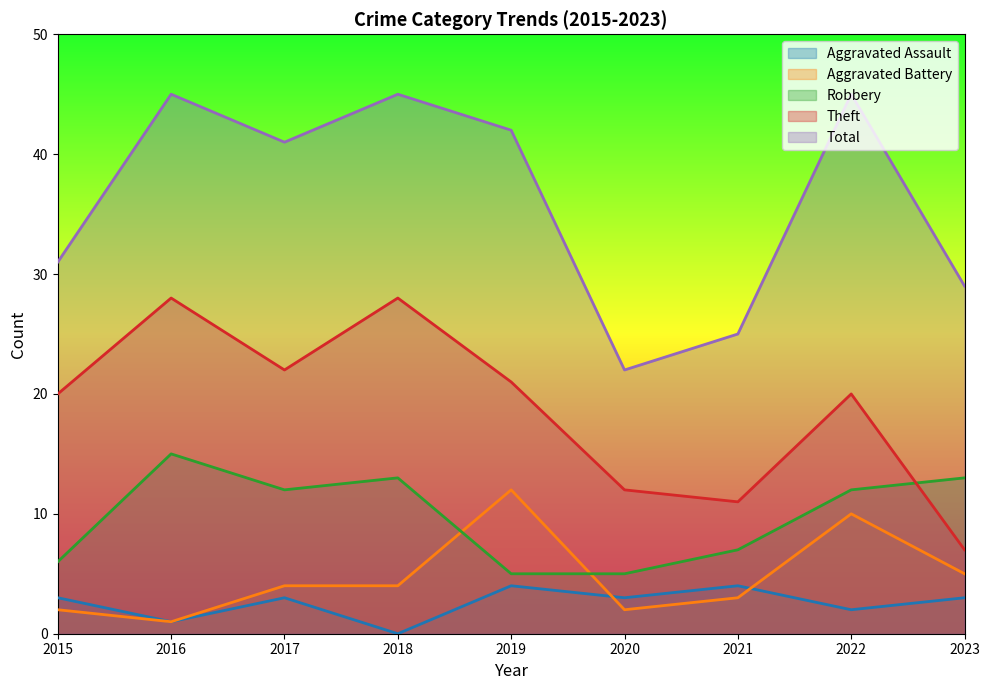

Reading left to right, list all the values displayed in this chart.

Aggravated Assault: 3	1	3	0	4	3	4	2	3
Aggravated Battery: 2	1	4	4	12	2	3	10	5
Robbery: 6	15	12	13	5	5	7	12	13
Theft: 20	28	22	28	21	12	11	20	7
Total: 31	45	41	45	42	22	25	45	29